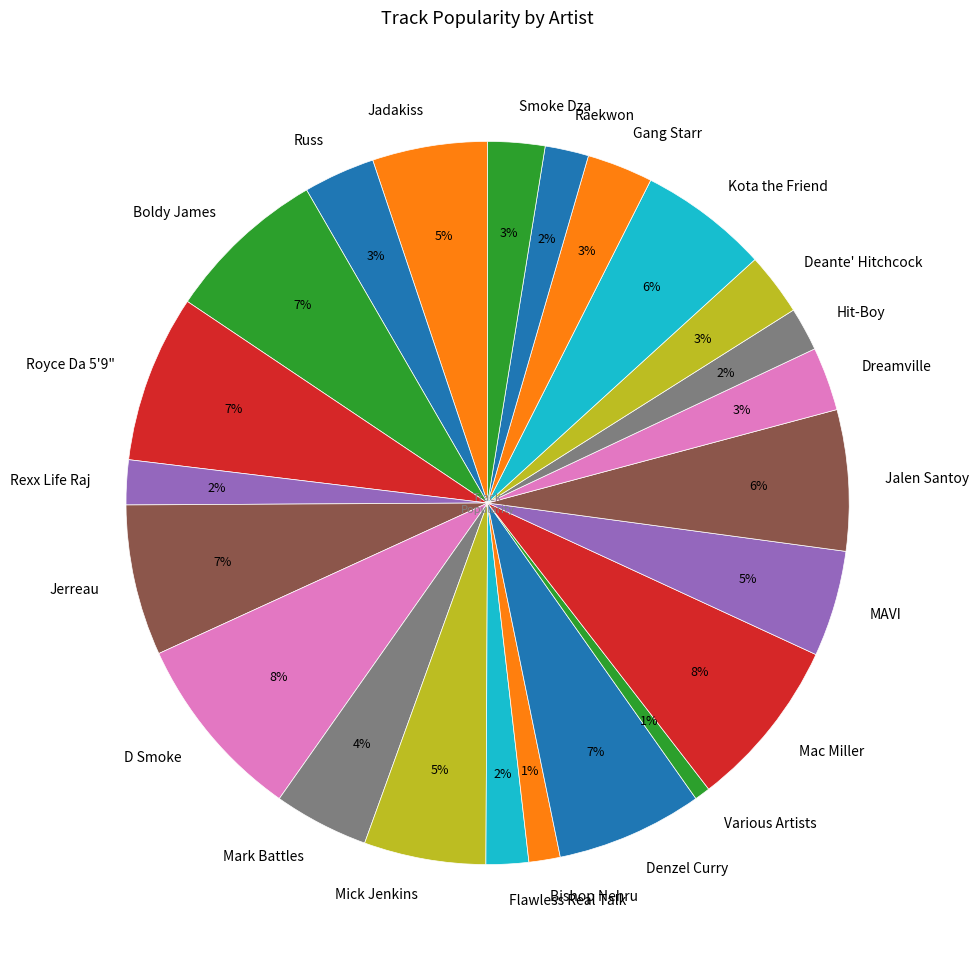

What percentage is the Various Artists slice, to the nearest percent?

1%